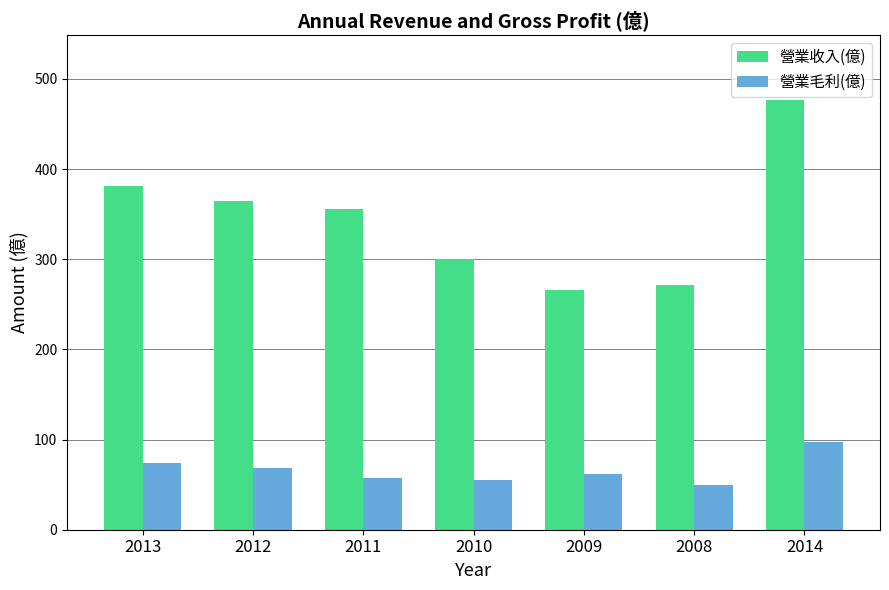

What value does the 營業收入(億) series have at 2009?

266.0